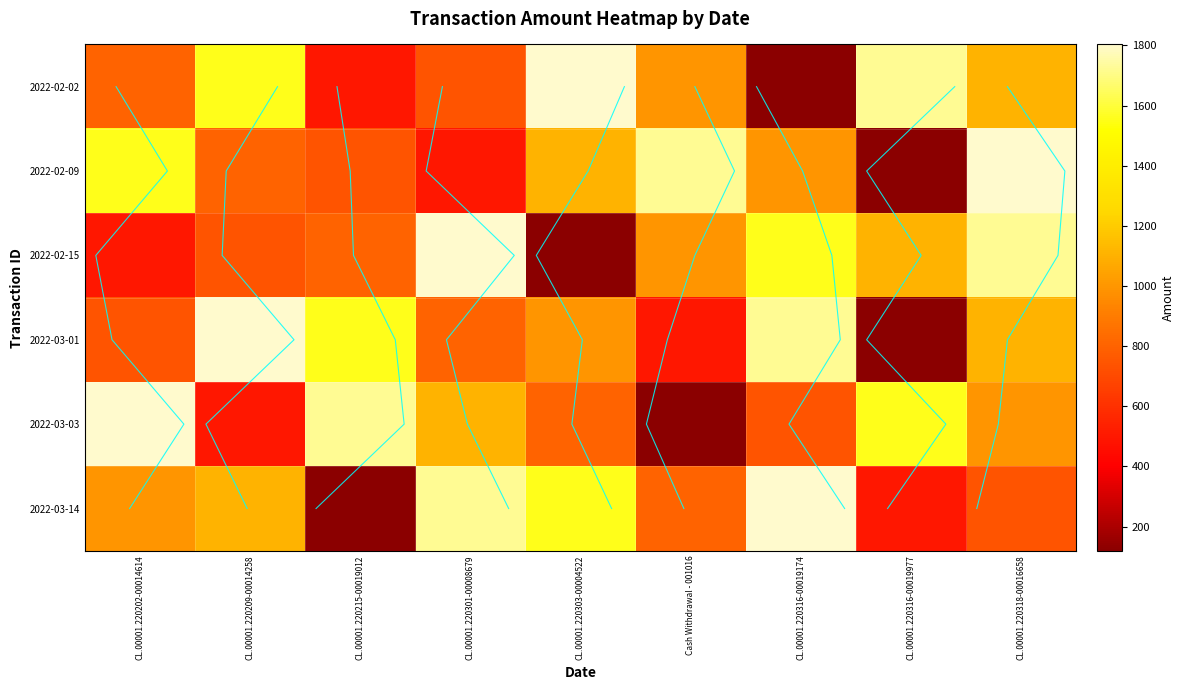

The 2022-03-14 series shows 250.3 at CL.00001.220318-00016658. True or false?

False